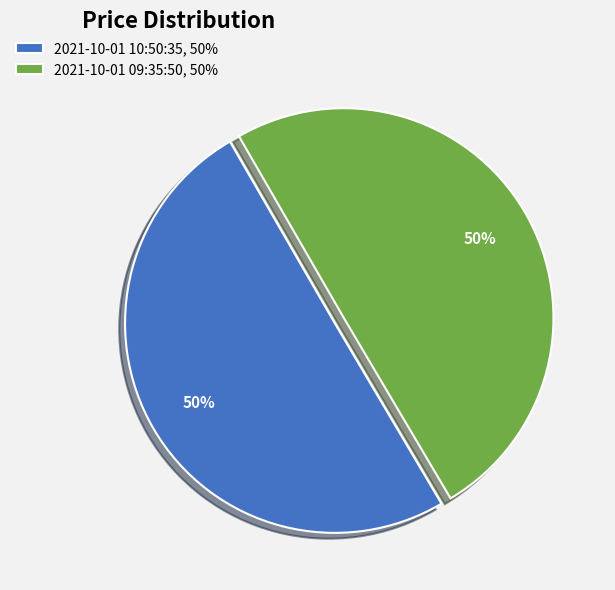

Do 2021-10-01 10:50:35 and 2021-10-01 09:35:50 together represent more than half of the pie?

Yes